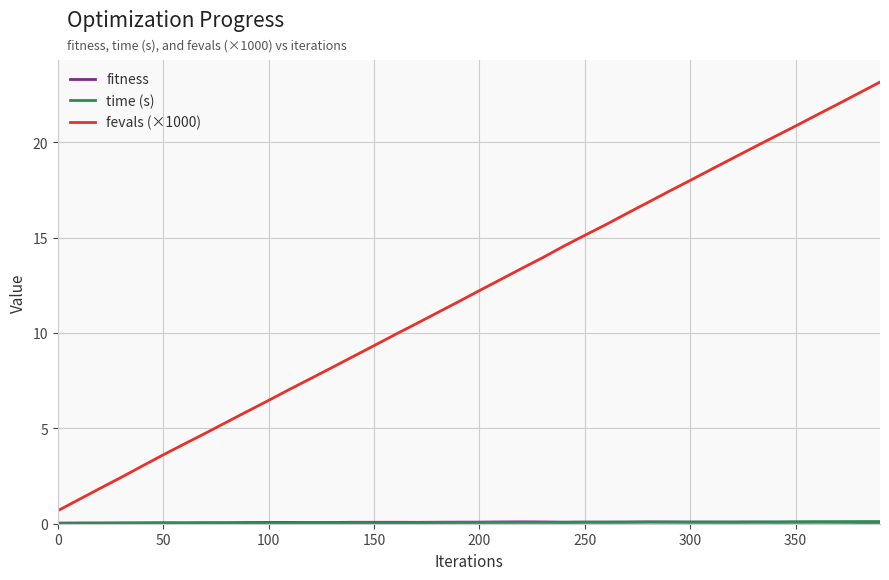

Which series has the largest total across all categories?

fevals (×1000)